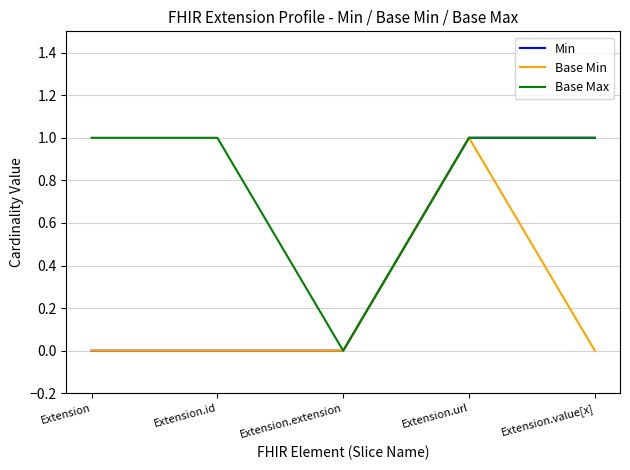

Which series has the largest total across all categories?

Base Max